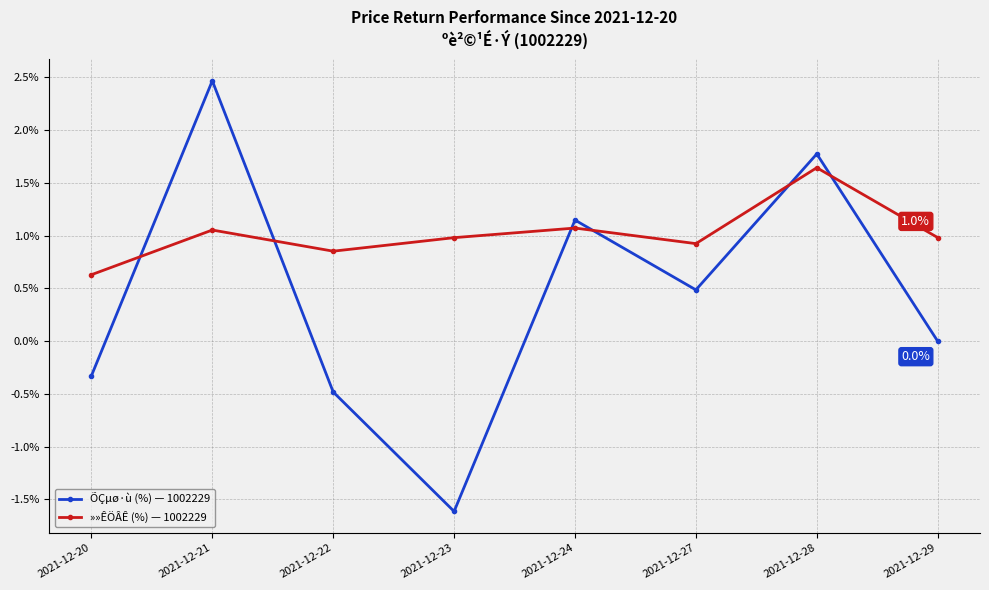

After their last crossing, which series has the higher values: ÕÇµø·ù (%) — 1002229 or »»ÊÖÂÊ (%) — 1002229?

»»ÊÖÂÊ (%) — 1002229